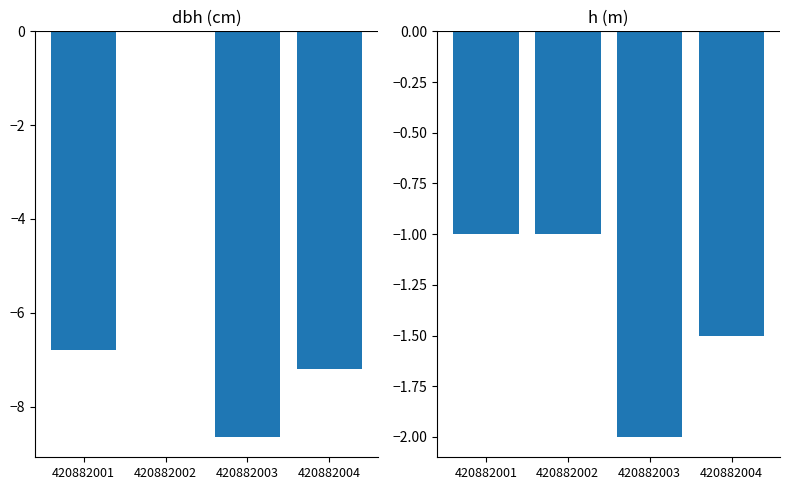

How many groups of bars are there?

4